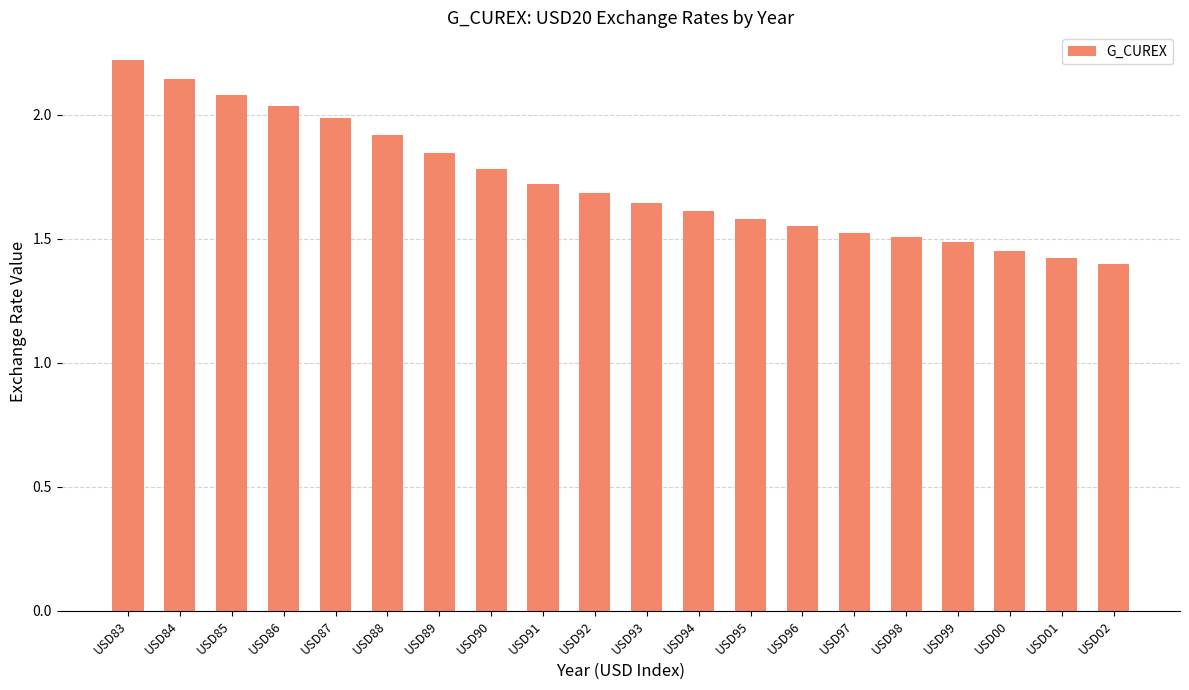

How many distinct data groups are displayed?

1